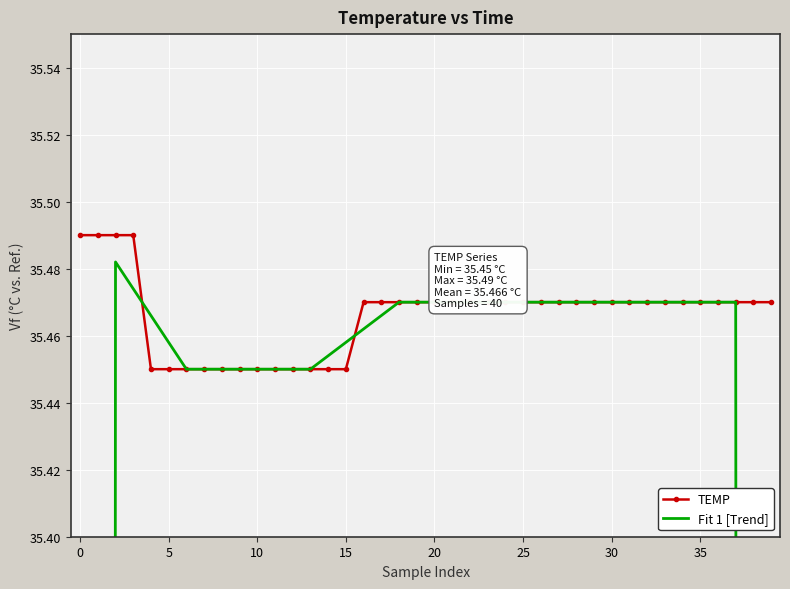

Count the TEMP values in the range 35 to 36.

40